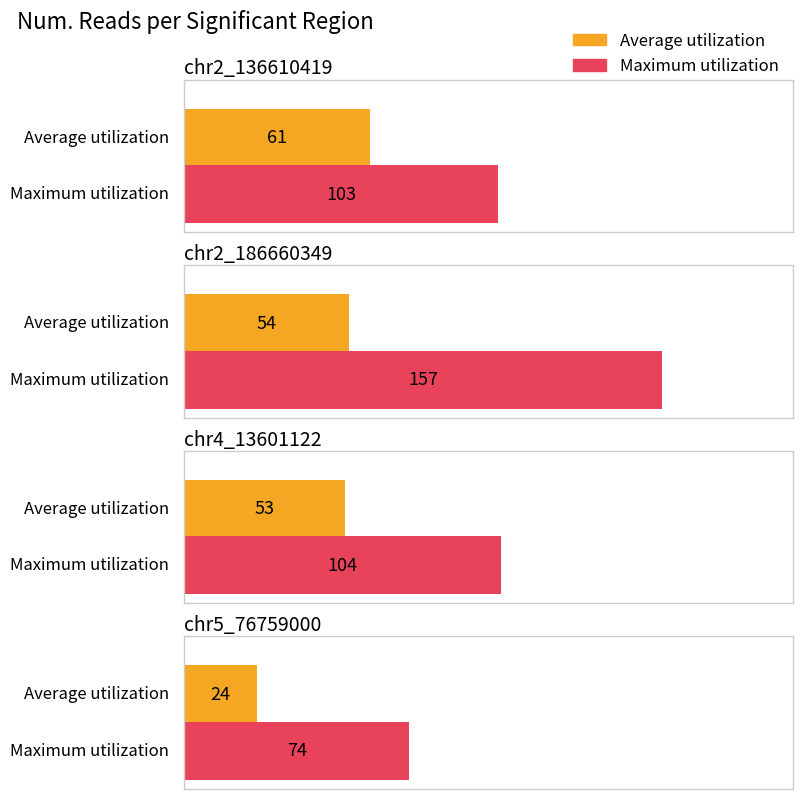

True or false: Maximum utilization has a value of 104 at chr4_13601122.

True